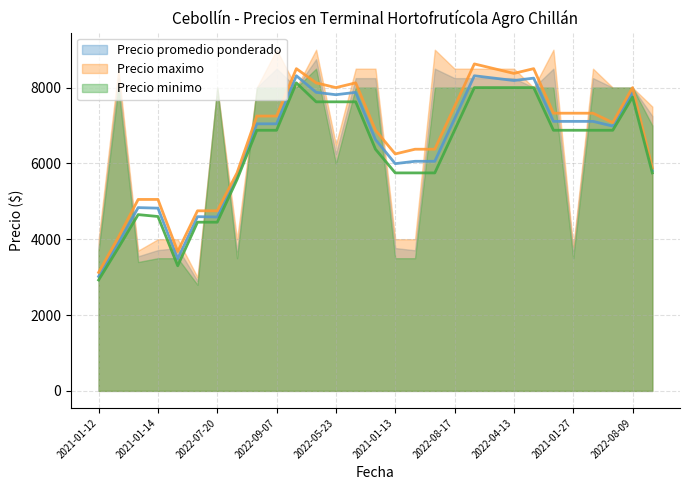

Which series has the largest total across all categories?

Precio maximo